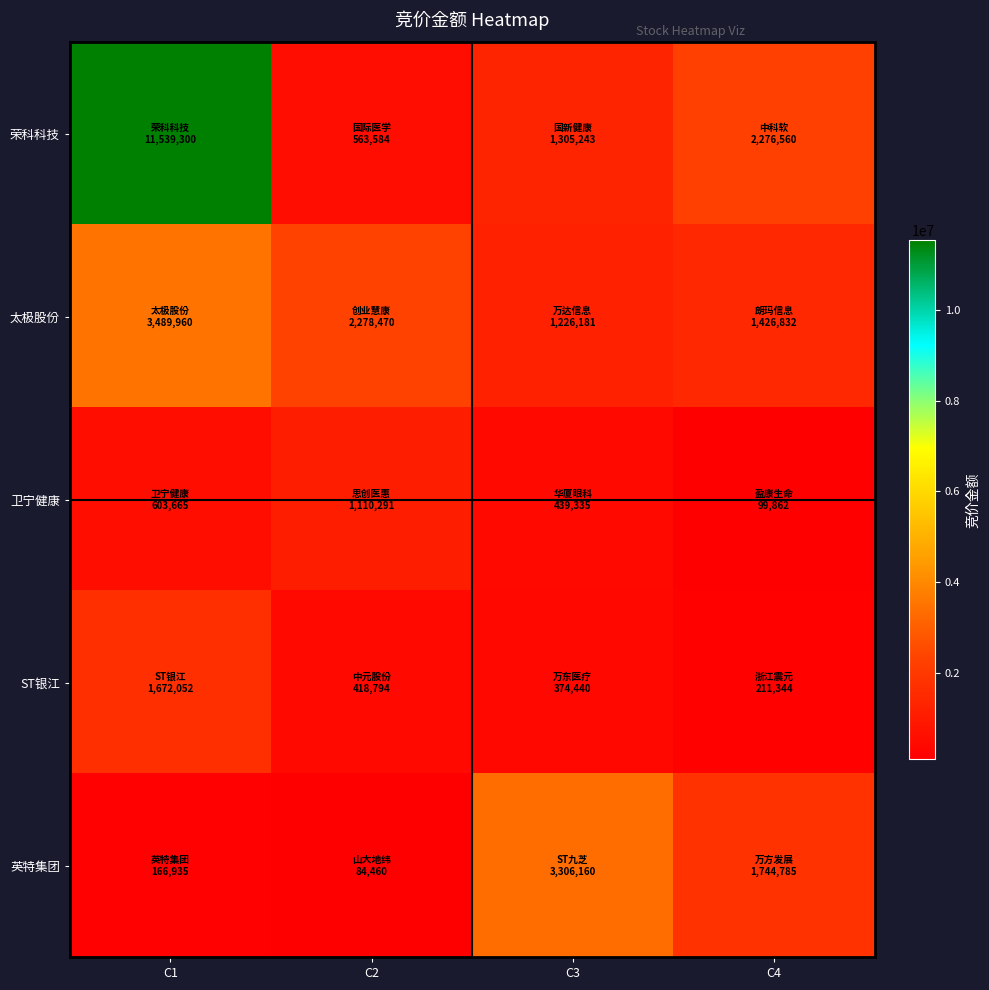

Reading right to left, what are all the values shown in this chart?

荣科科技: C4=2276560	C3=1305243	C2=563584	C1=11539300
太极股份: C4=1426832	C3=1226181	C2=2278470	C1=3489960
卫宁健康: C4=99862	C3=439335	C2=1110291	C1=603665
ST银江: C4=211344	C3=374440	C2=418794	C1=1672052
英特集团: C4=1744785	C3=3306160	C2=84460	C1=166935